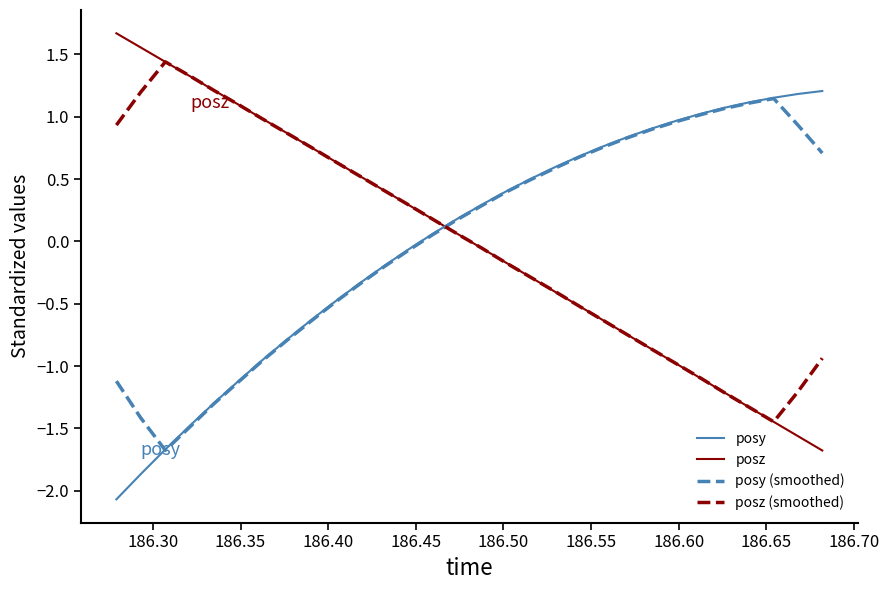

What is the maximum value shown in the chart?

1.7